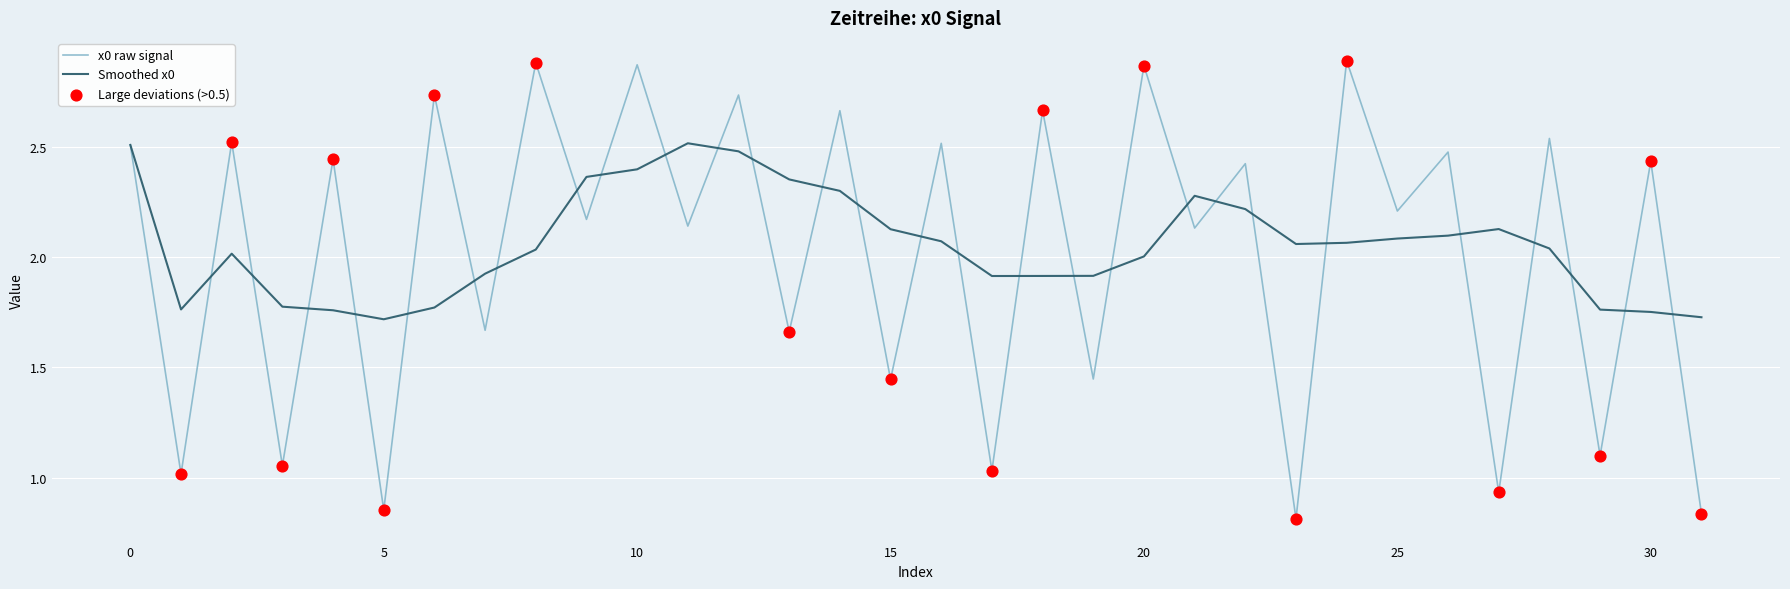

Which series has the largest range (max minus min)?

x0 raw signal